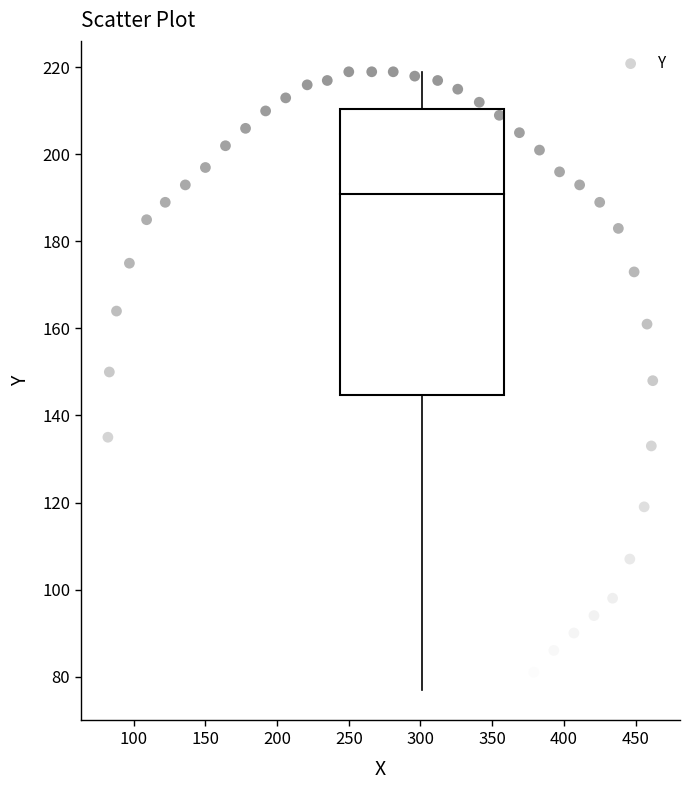

What is the range of Y values (max minus min)?

142